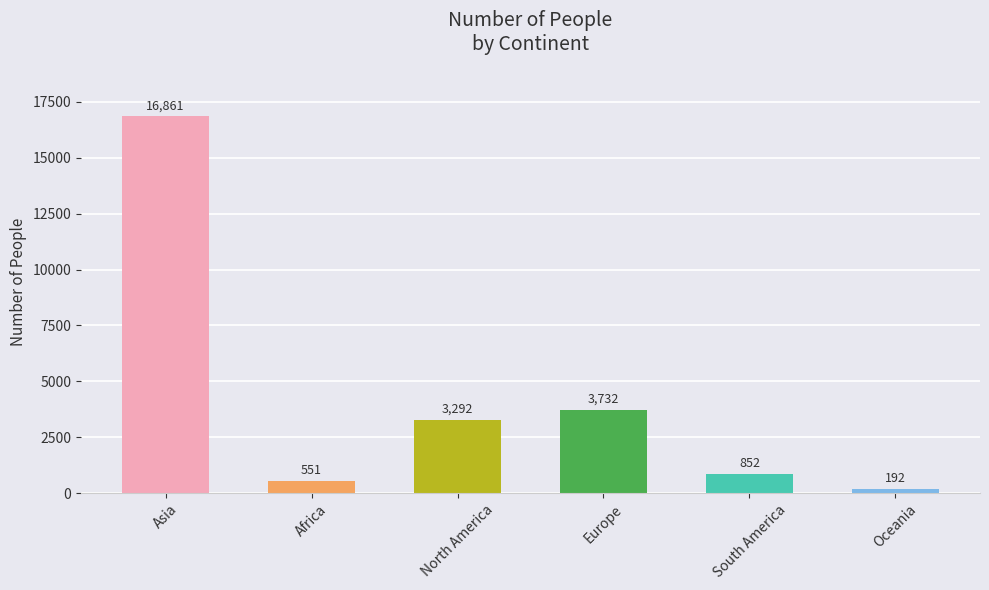

How many data points are less than 3292?

3